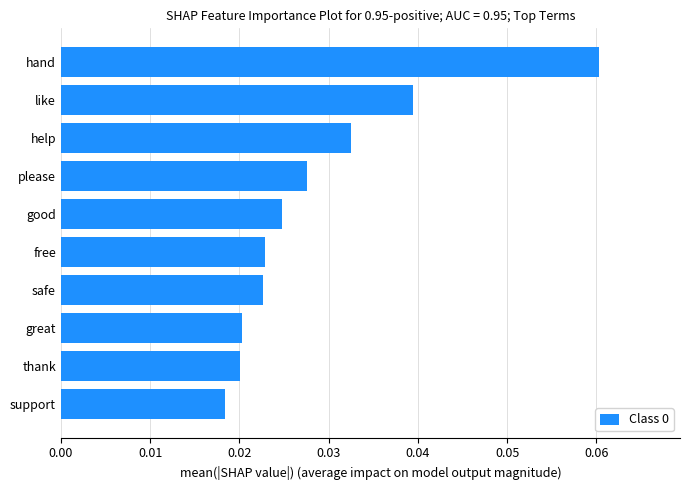

At which label is the value closest to 0?

support